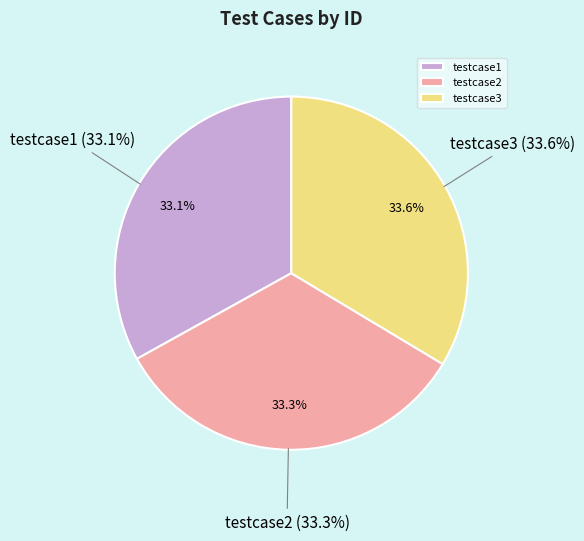

True or false: testcase3 accounts for 34% of the total.

True